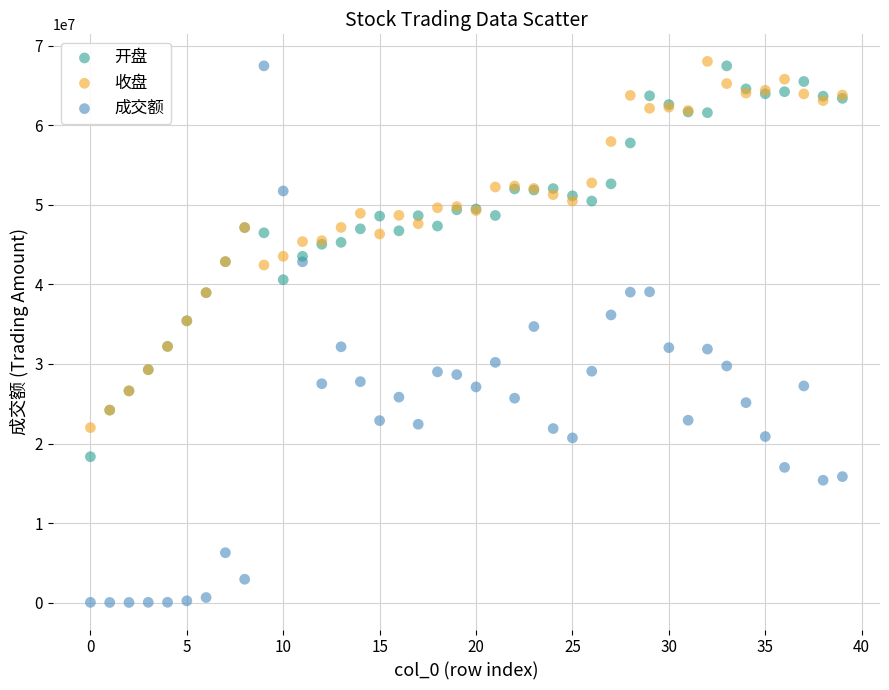

Which series reaches the minimum Y coordinate?

成交额